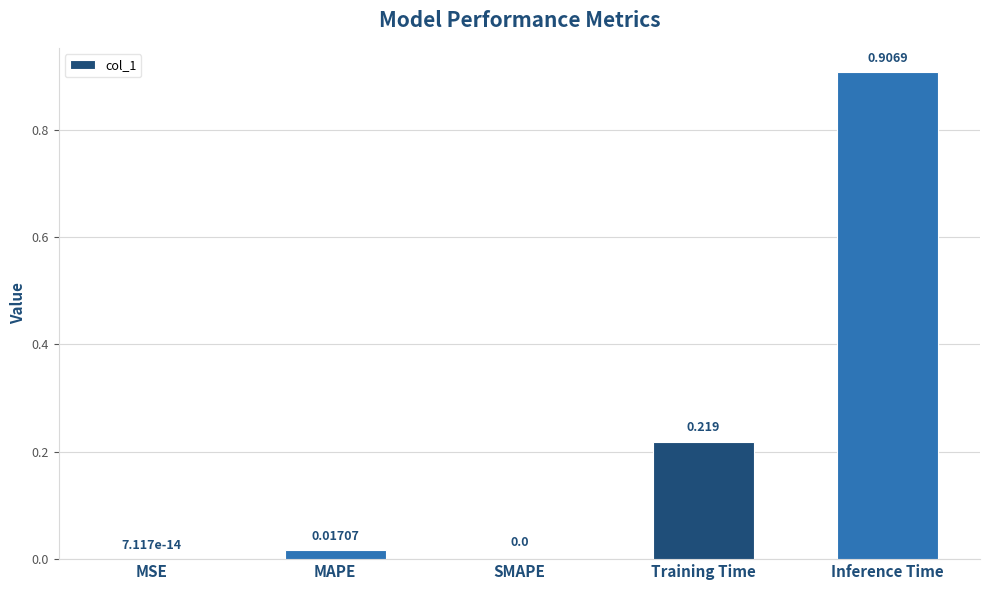

Between Inference Time and MSE, which is larger?

Inference Time